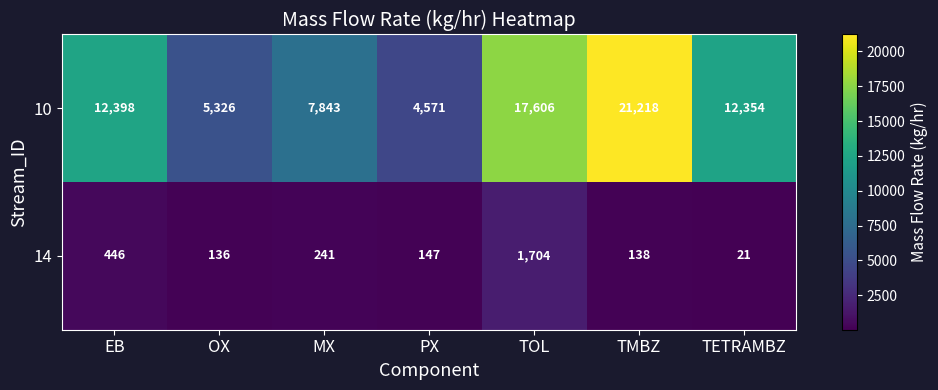

How many categories are shown in the chart?

7